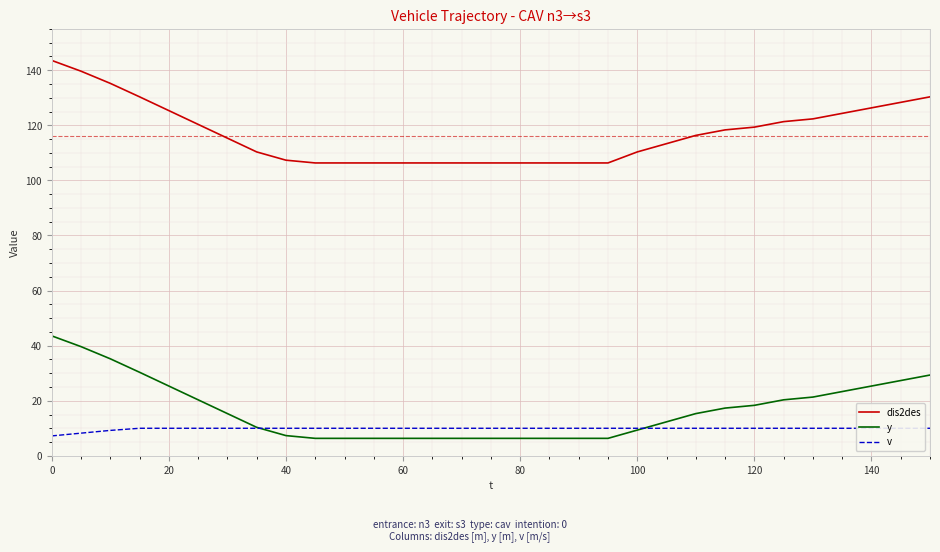

True or false: y and dis2des intersect in this chart.

False